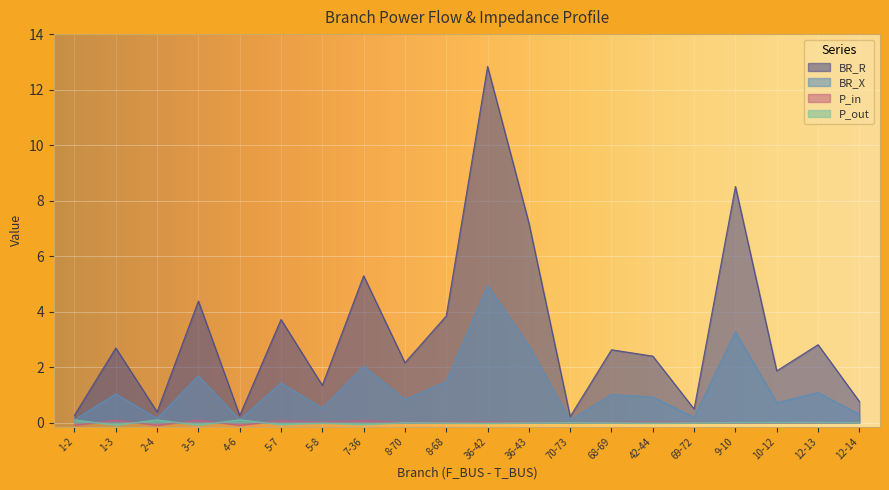

What is the label of the 3rd point from the left?

2-4